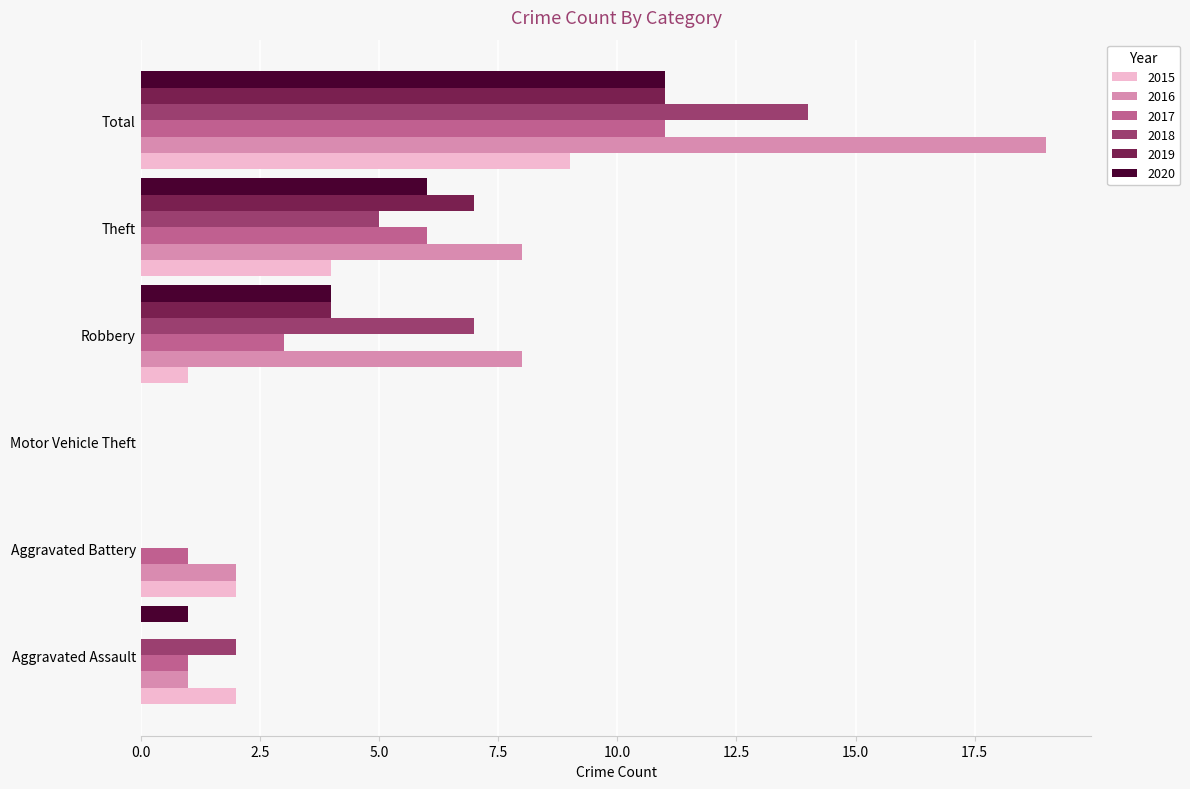

Which series has the widest spread of values?

2016